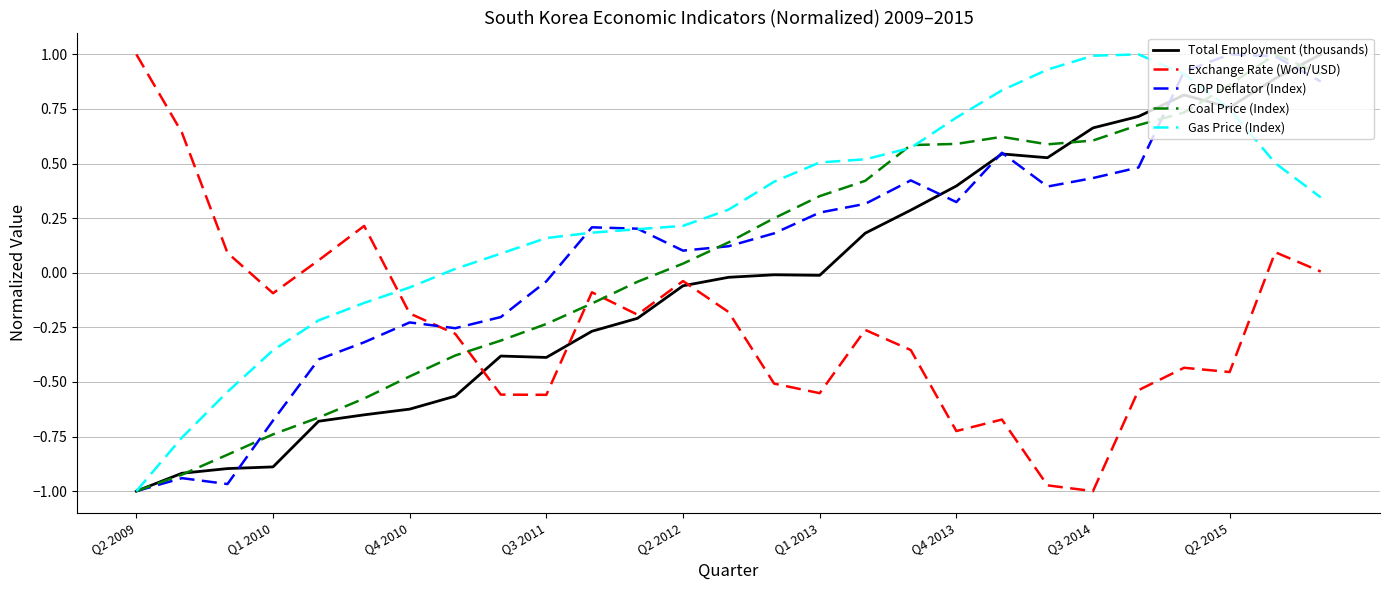

What is the difference between the second highest and second lowest values in the GDP Deflator (Index) series?

2.0